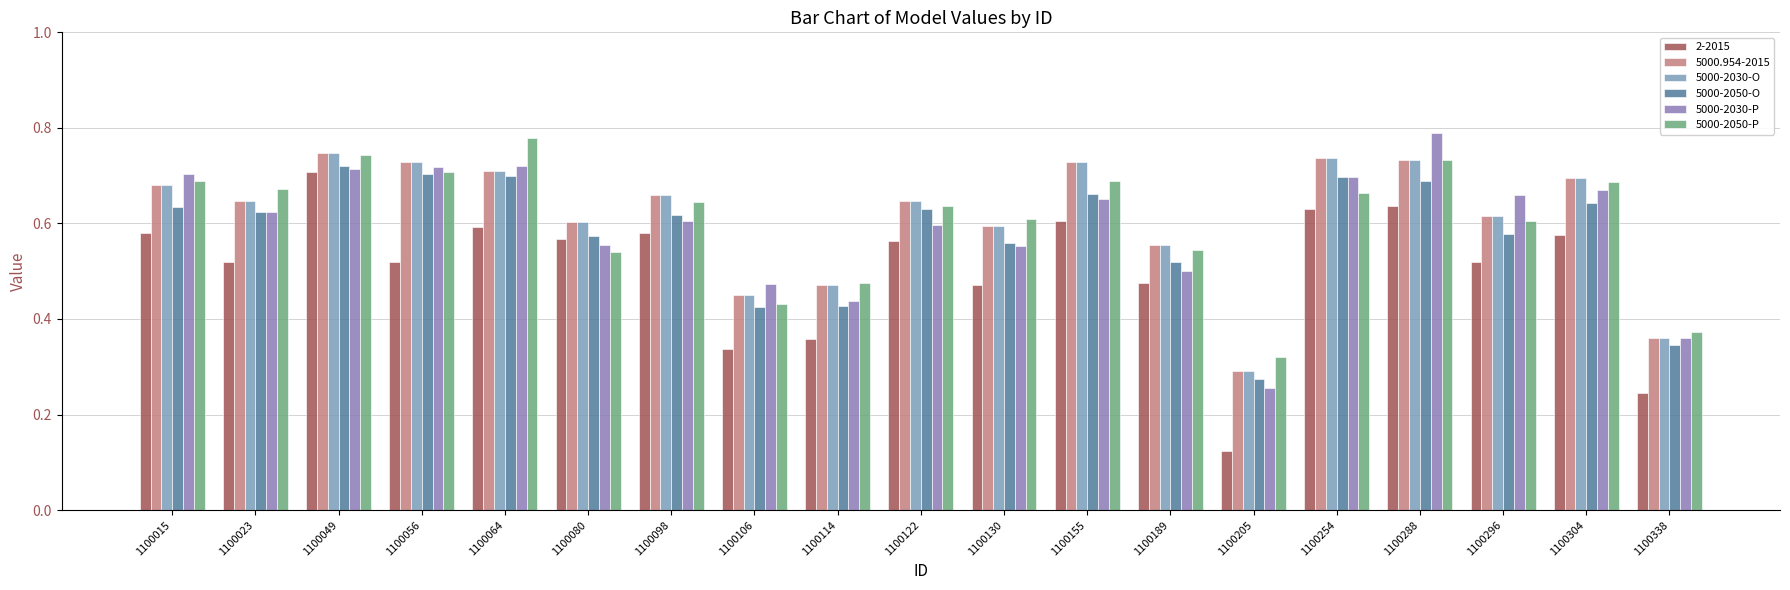

Rank the categories by 5000-2030-O value from highest to lowest.

1100049, 1100254, 1100288, 1100056, 1100155, 1100064, 1100304, 1100015, 1100098, 1100023, 1100122, 1100296, 1100080, 1100130, 1100189, 1100114, 1100106, 1100338, 1100205